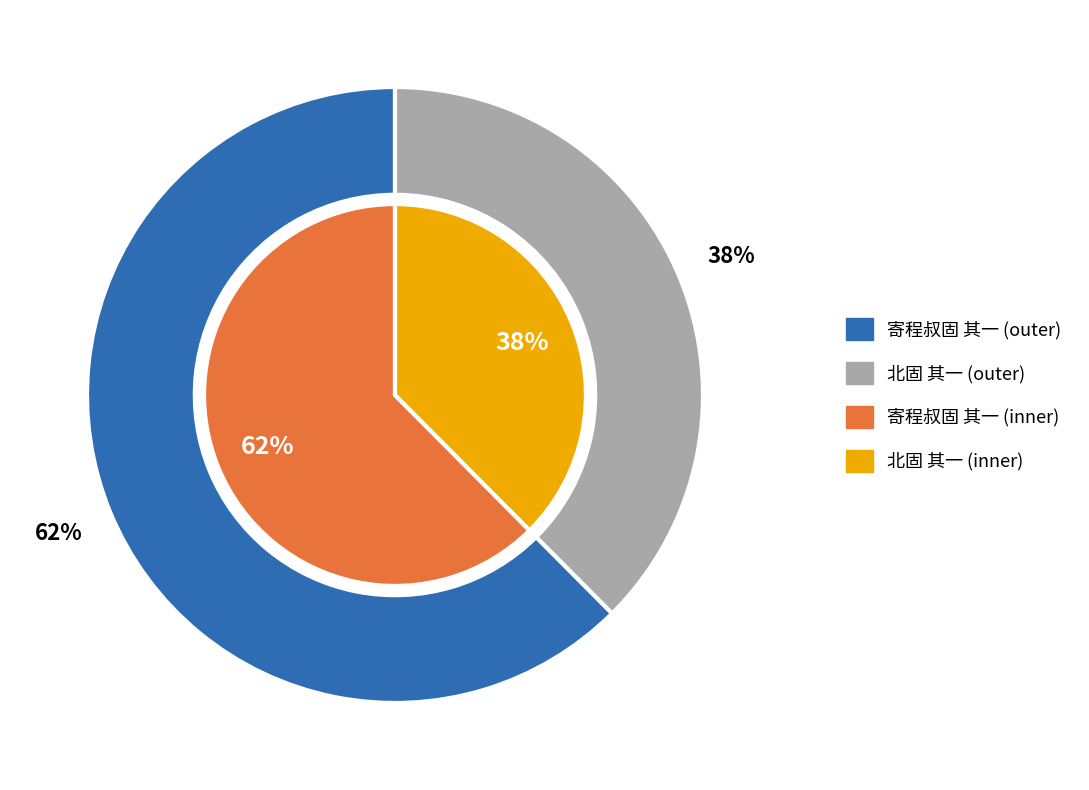

Rank the categories by value from lowest to highest.

北固 其一, 寄程叔固 其一